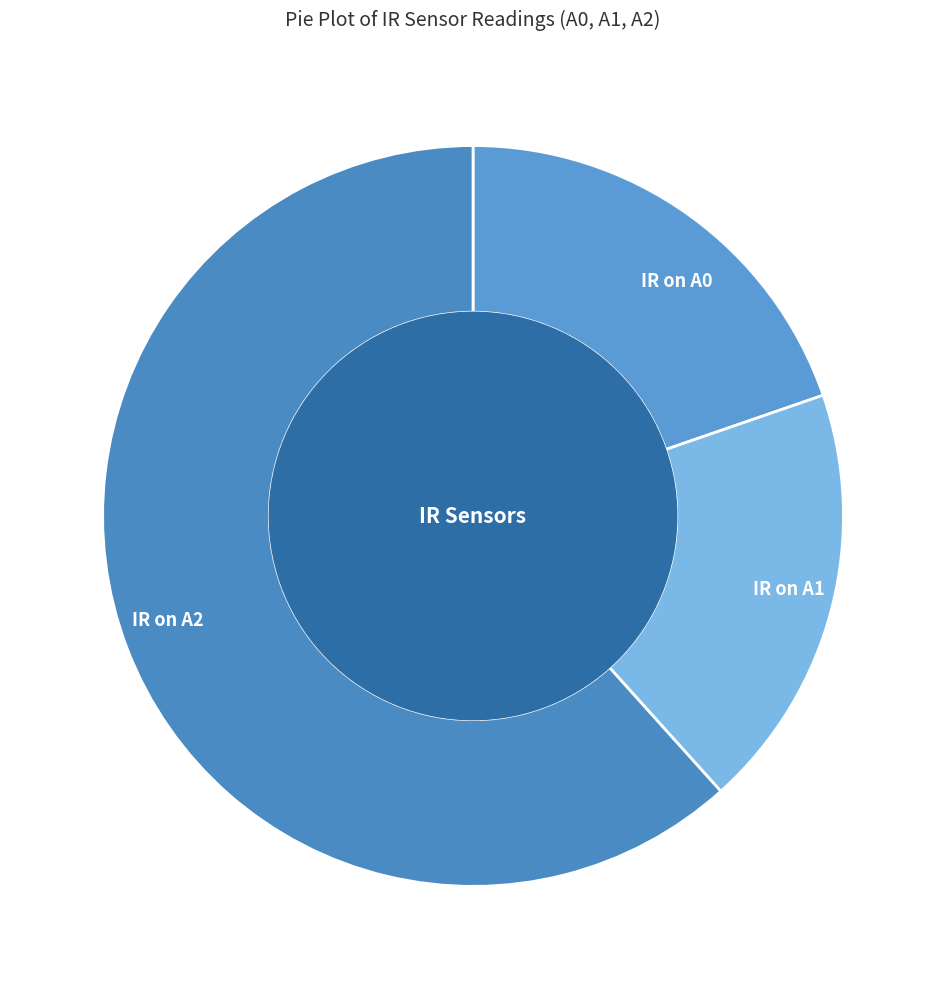

Does IR on A2 represent more than half of the total?

Yes